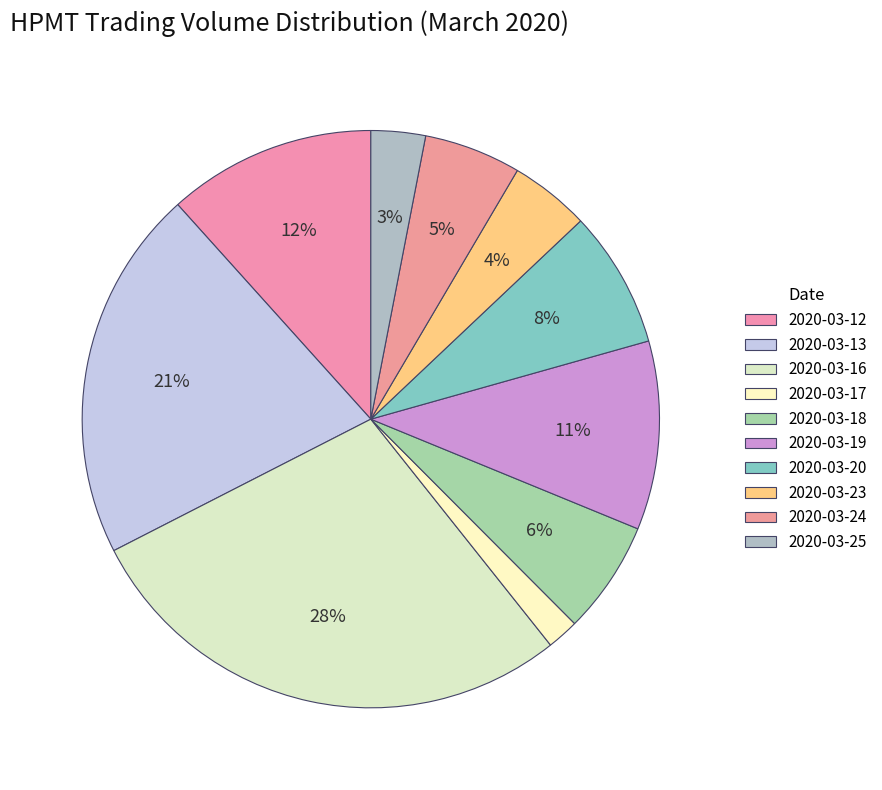

How many segments does this pie chart have?

10